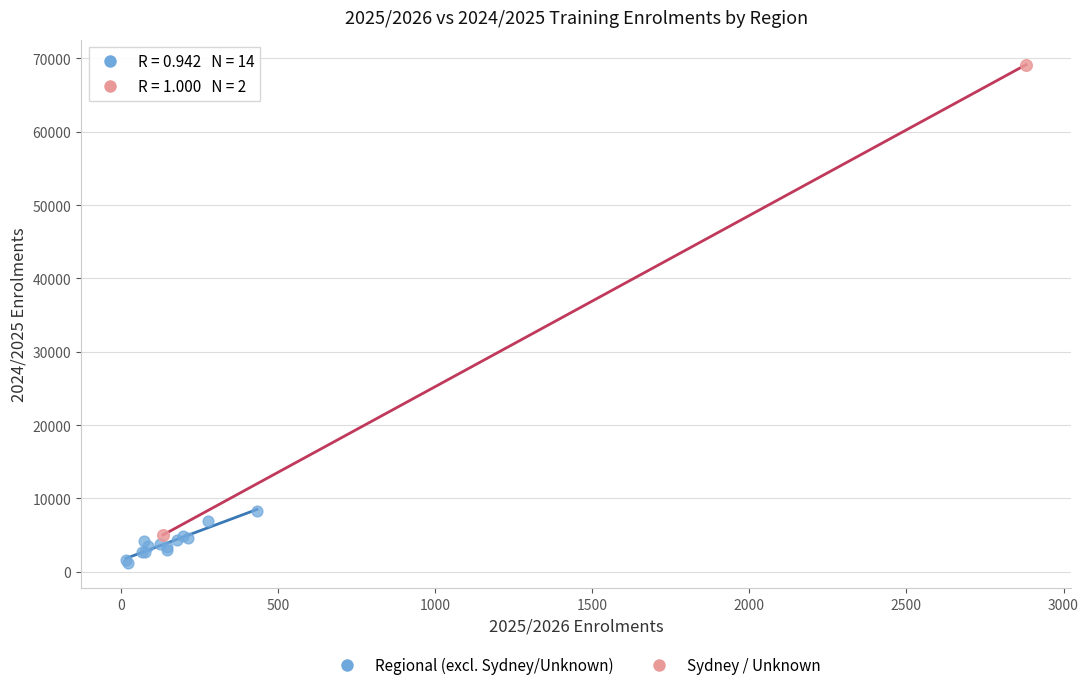

Which series contains the highest Y value?

Sydney / Unknown